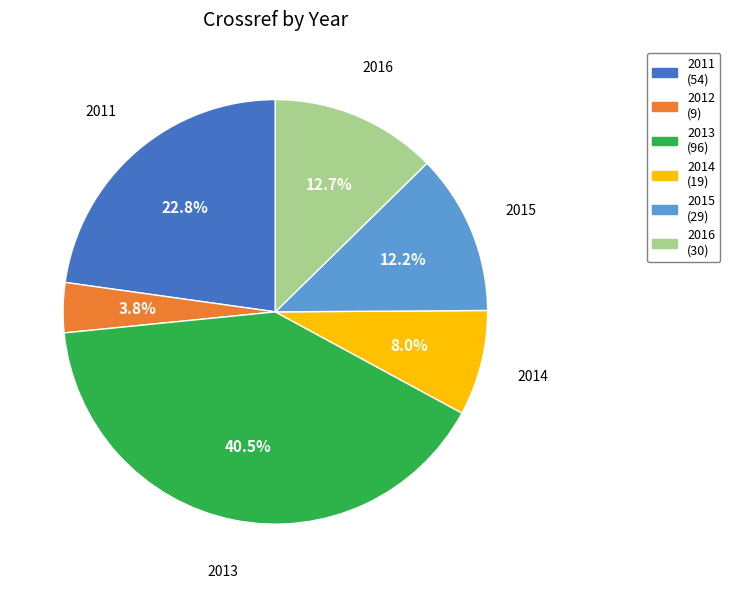

Is there a majority slice in this chart?

No